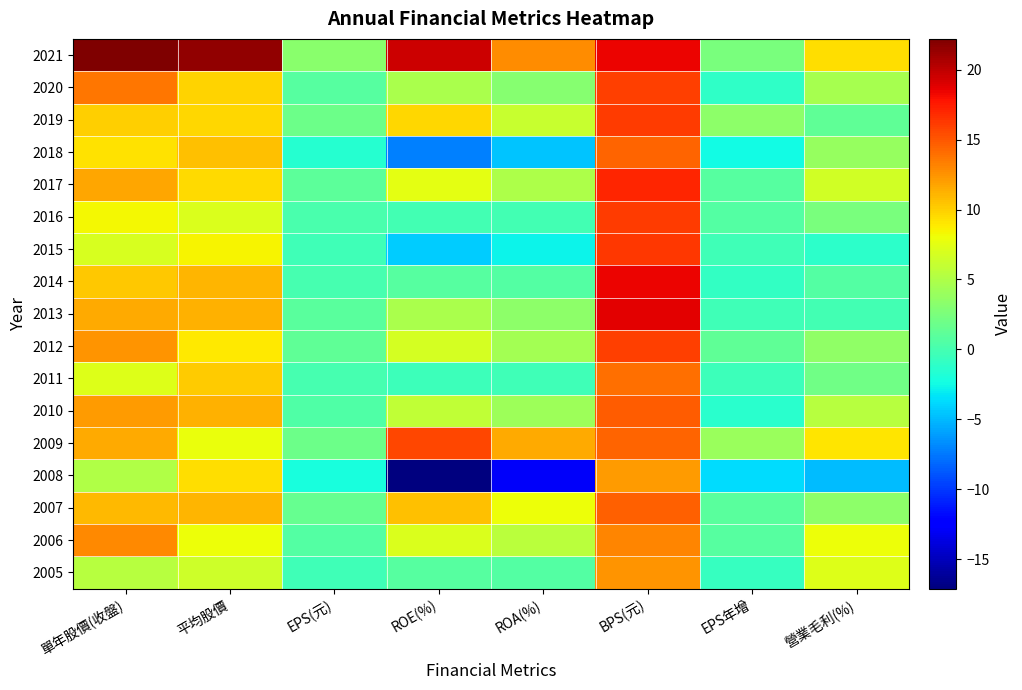

Count the number of data series in this chart.

17